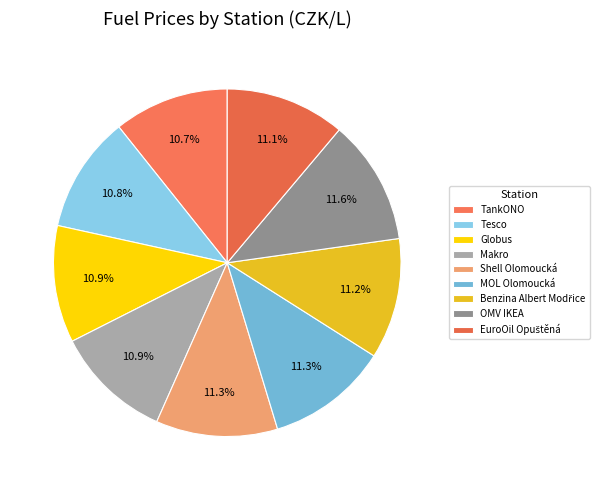

What percentage is the TankONO slice, to the nearest percent?

11%